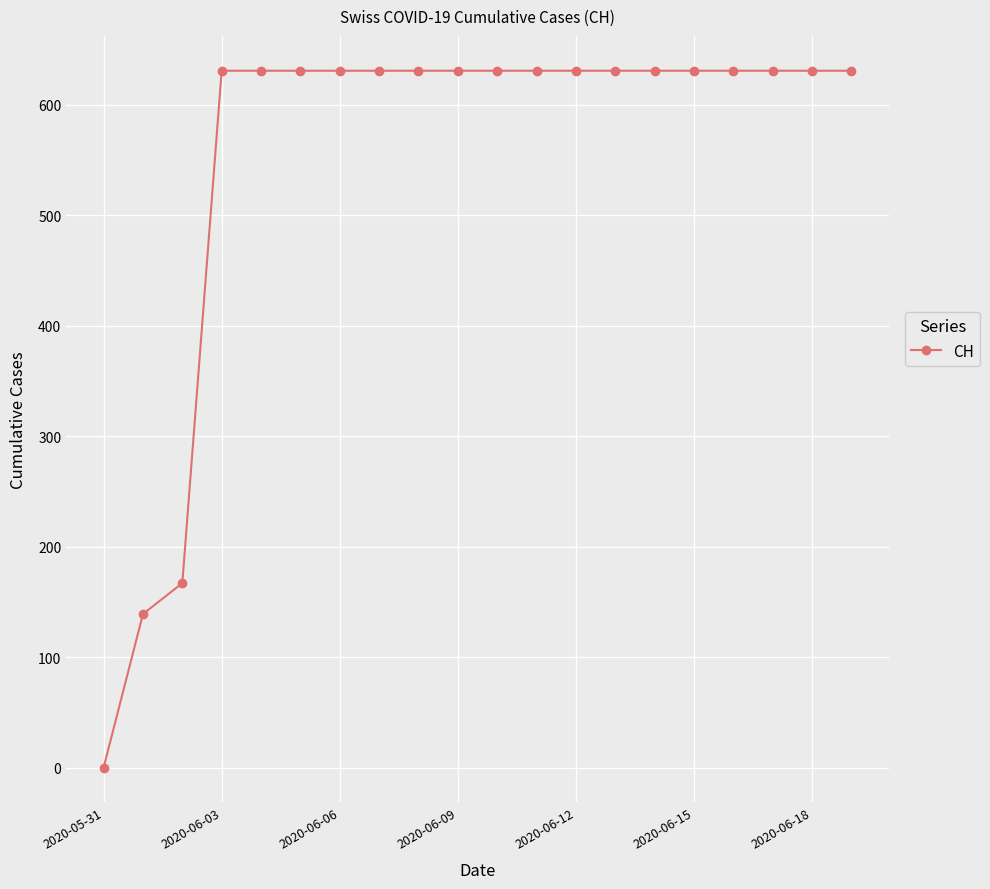

What is the average value?

552